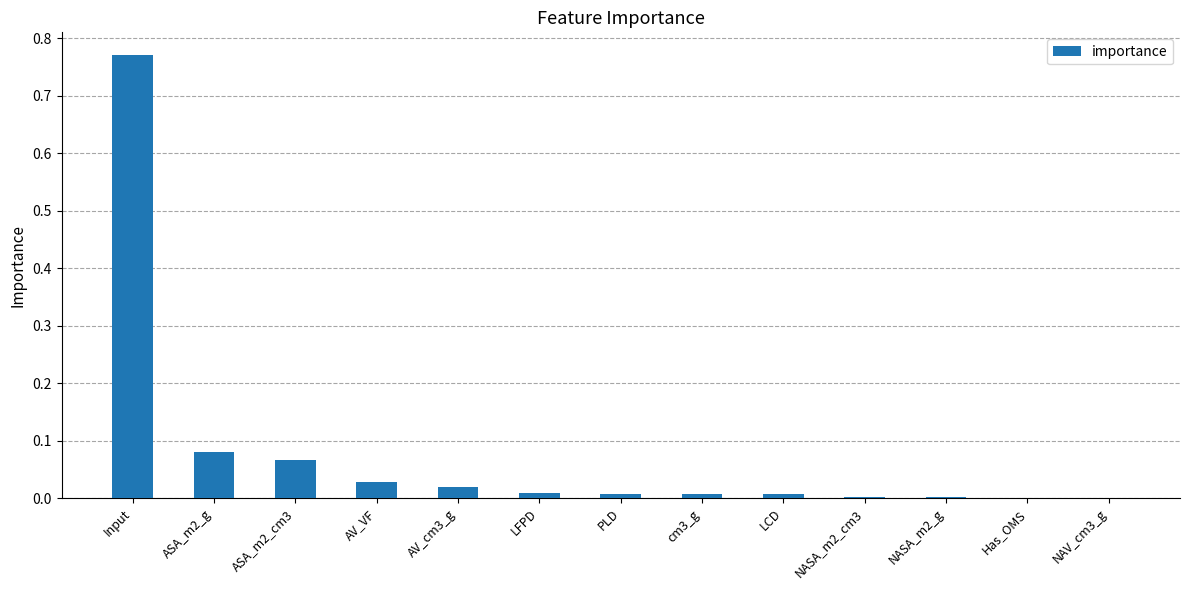

At which category does the chart reach its peak across all series?

Input